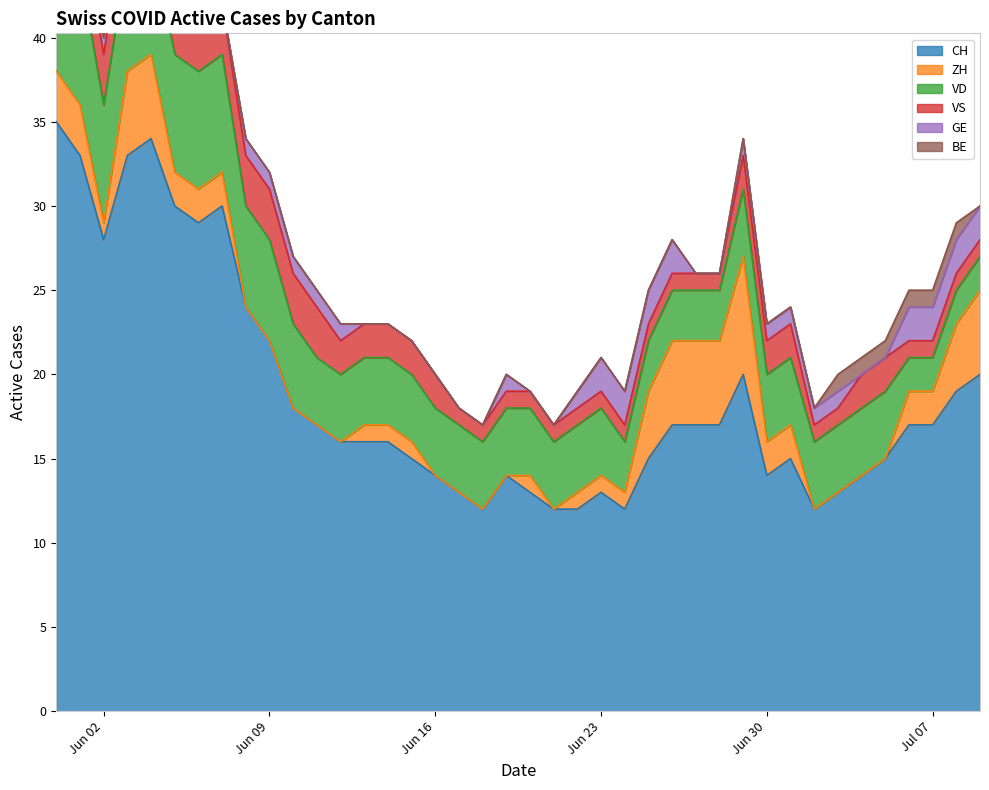

True or false: CH has more than 0 points higher than both neighbors.

True